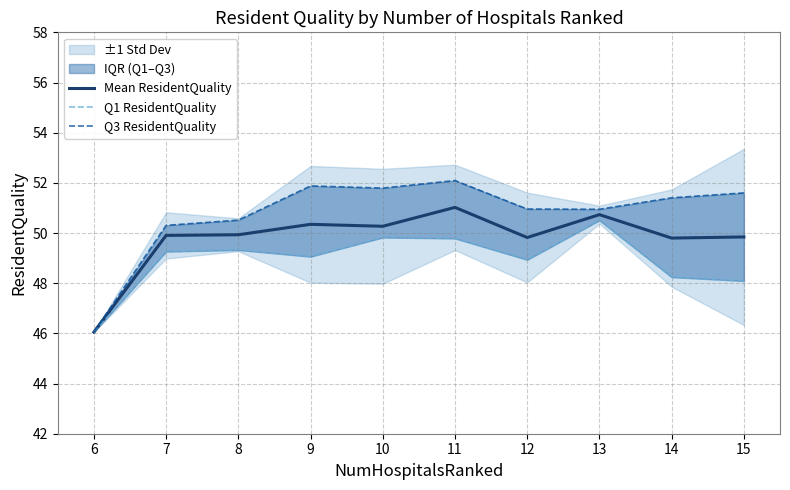

Is this an area chart (filled region under the line)?

No